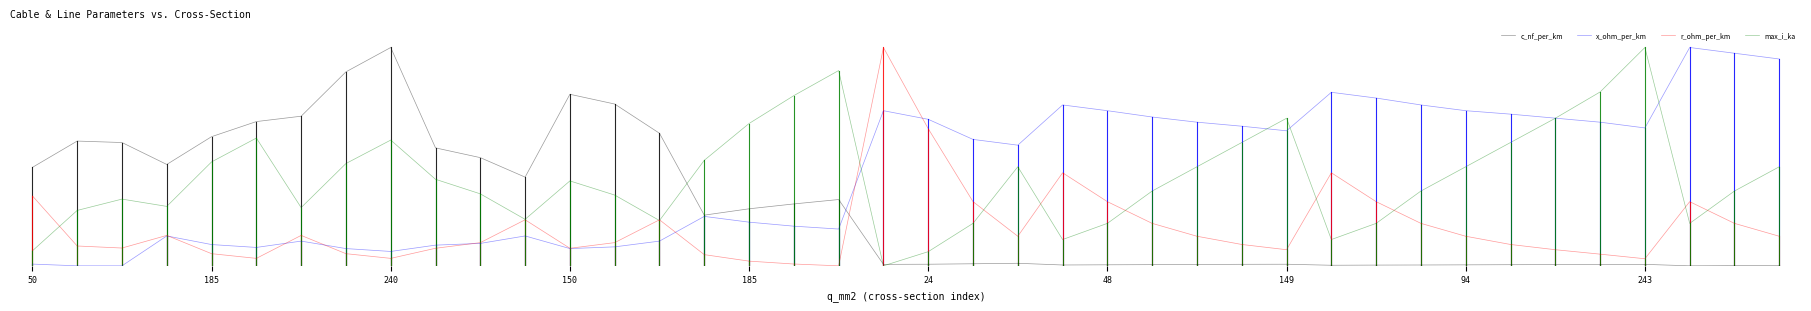

True or false: x_ohm_per_km and max_i_ka intersect in this chart.

True